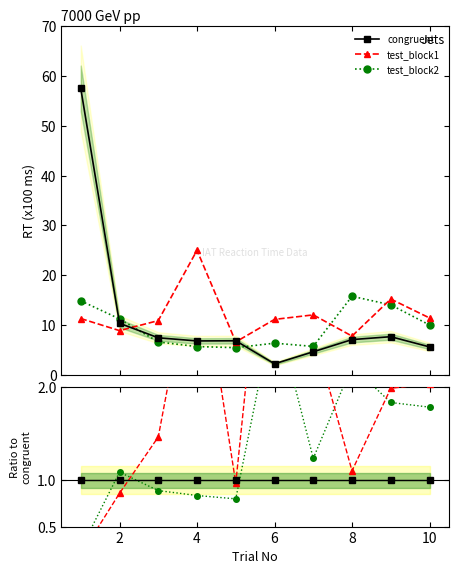

How many data points in test_block2 are above 10?

5